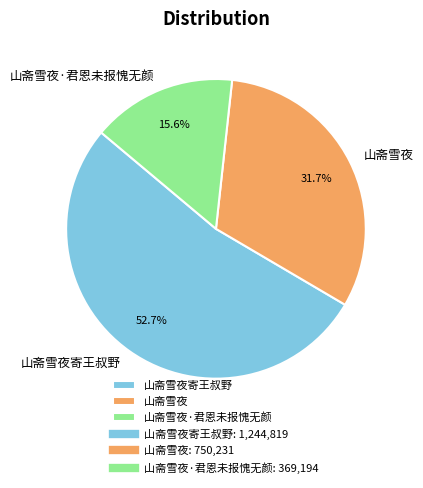

To the nearest percent, what is the difference between the 山斋雪夜寄王叔野 and 山斋雪夜 slice percentages?

21%